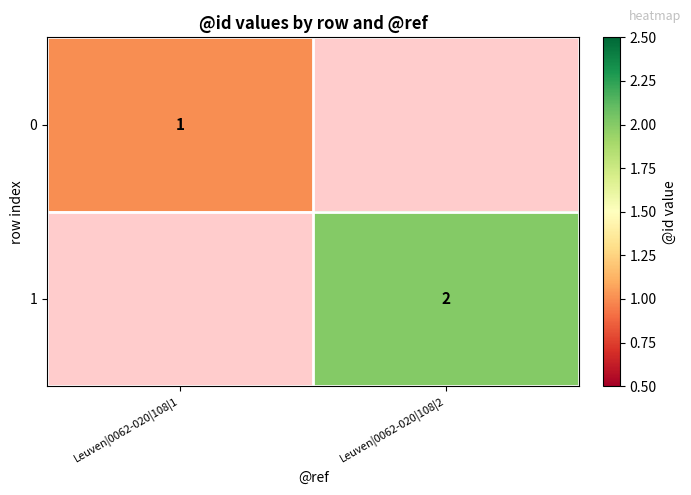

The value of 1 at Leuven|0062-020|108|2 is 2.8. True or false?

False